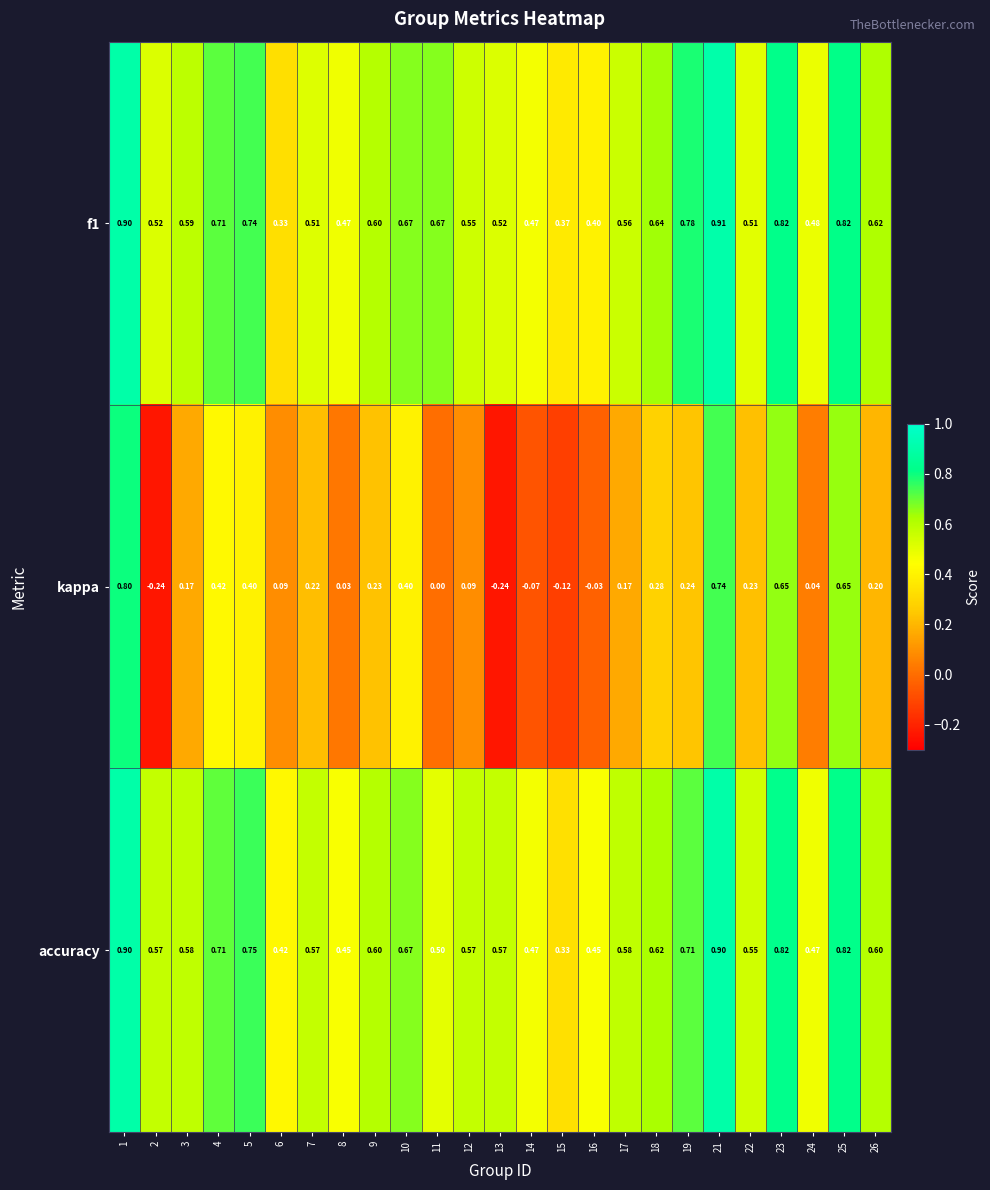

Is the value of f1 at 5 greater than the value of accuracy at 3?

Yes